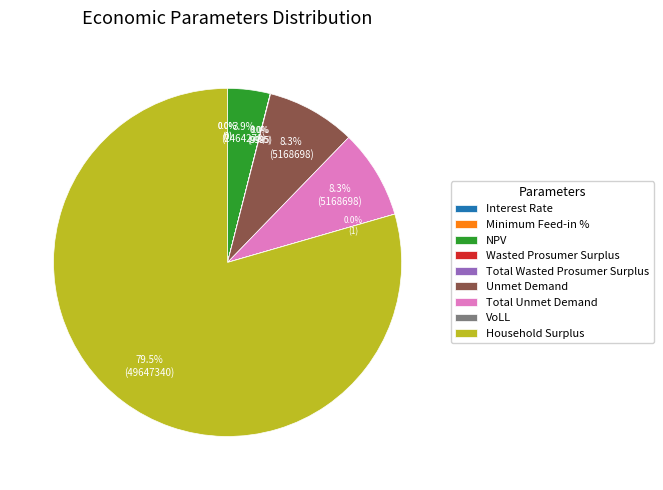

To the nearest percent, what percentage of the pie is NPV?

4%